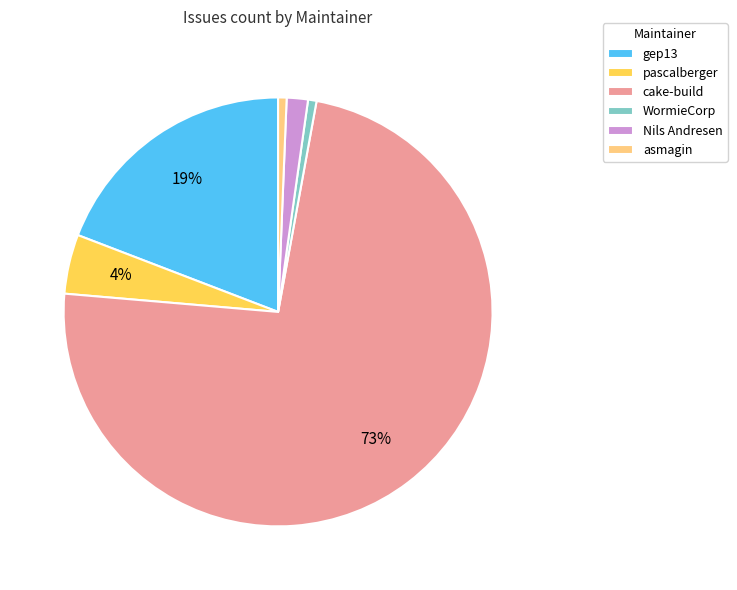

Which has a higher value, cake-build or gep13?

cake-build